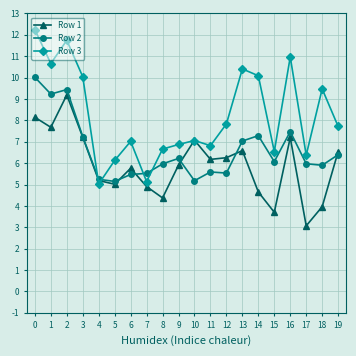

What is the sum of the Row 3 values at 9 and 16?

17.8